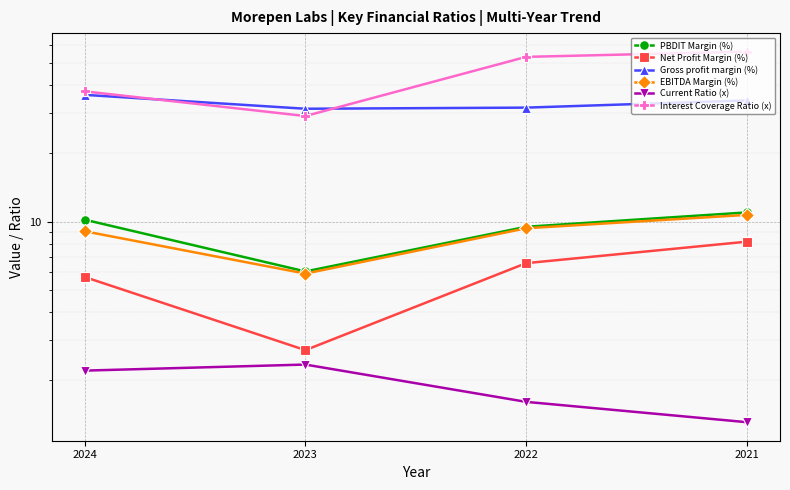

How many categories are shown in the chart?

4